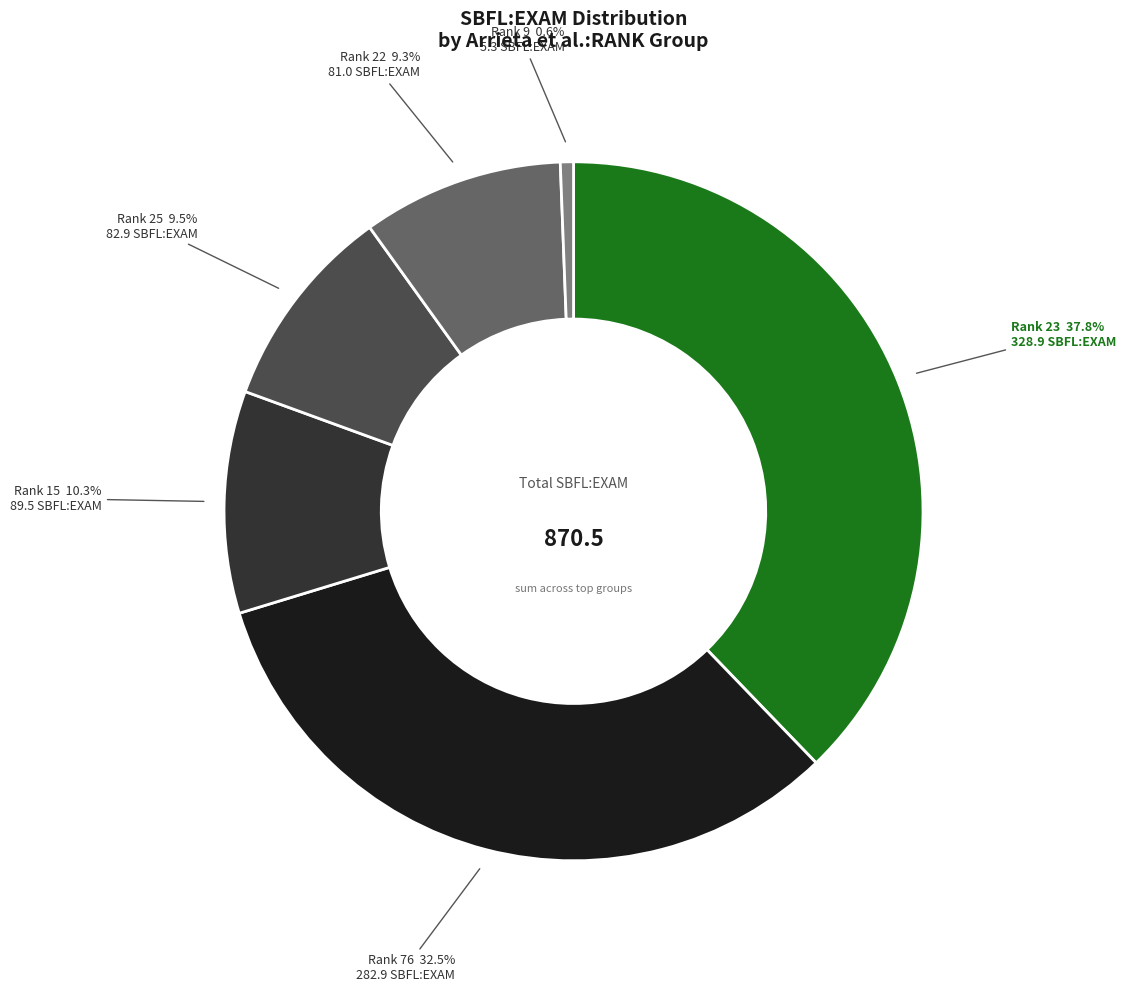

Is there a majority slice in this chart?

No